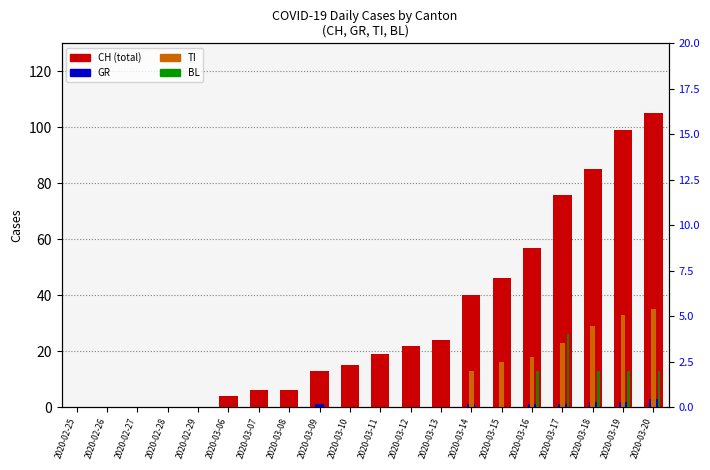

What is the difference between the second highest and second lowest values in the TI series?

33